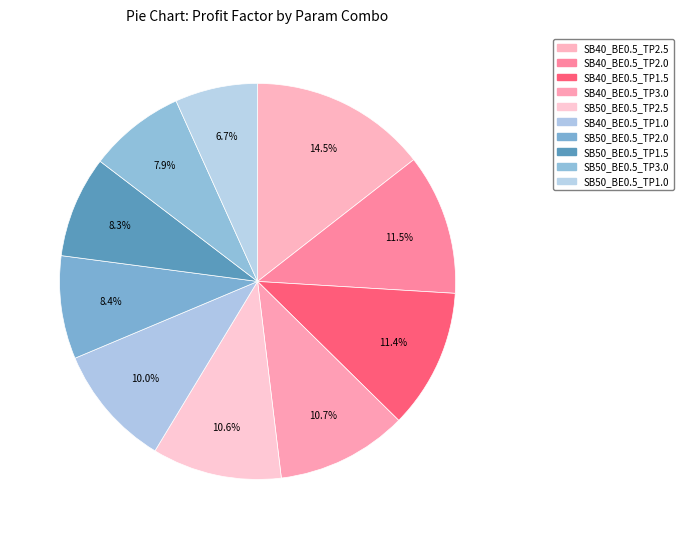

To the nearest percent, what is the difference between the SB40_BE0.5_TP2.0 and SB50_BE0.5_TP2.5 slice percentages?

1%